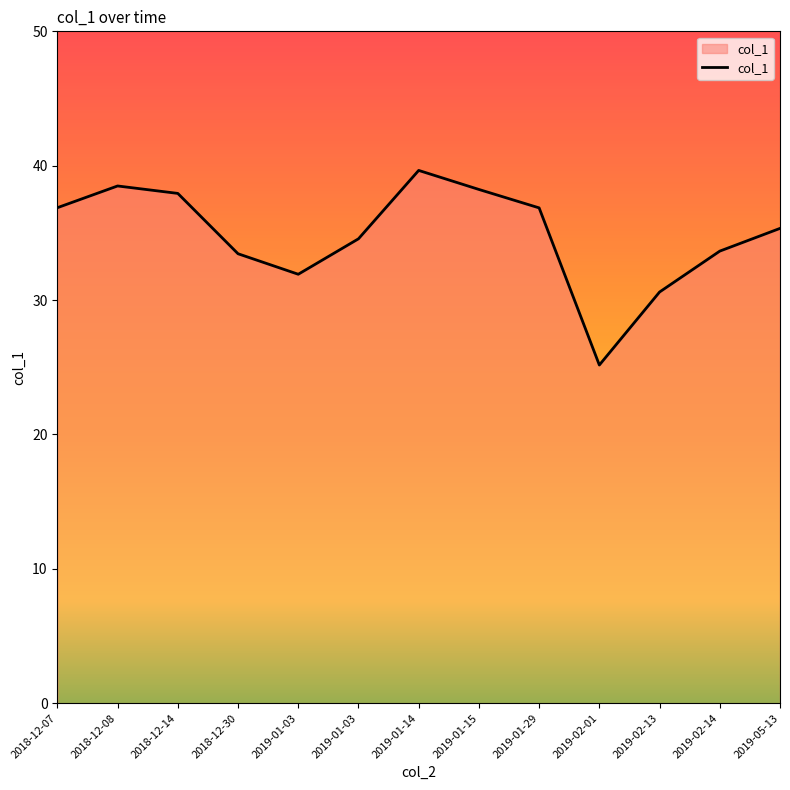

Does the chart have visible grid lines?

No